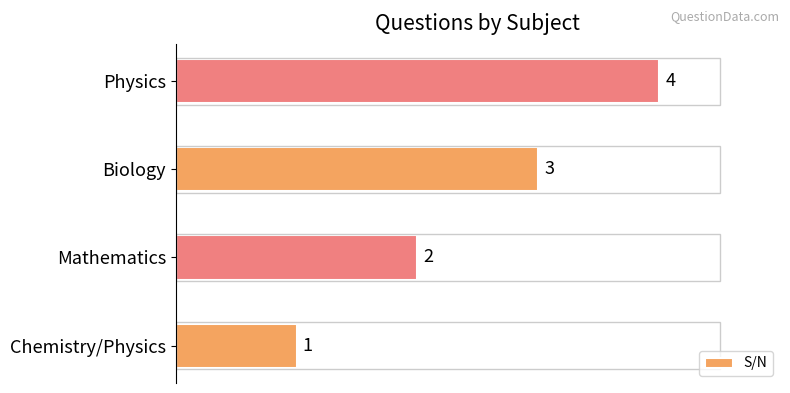

True or false: the data shows 4 at Mathematics.

False